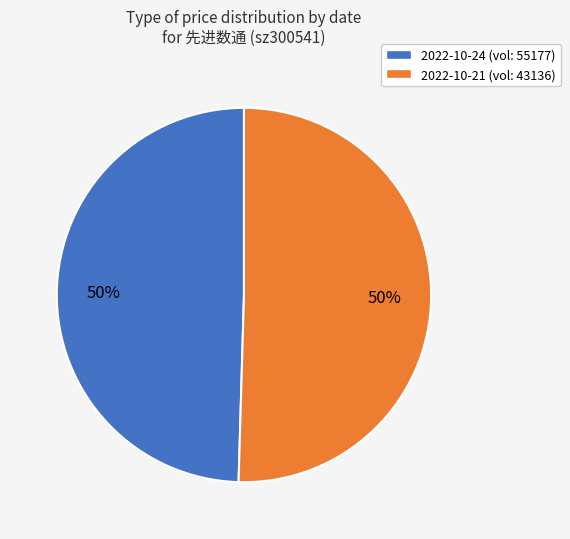

Is it true that 2022-10-24 (vol: 55177) is 50% of the pie?

True